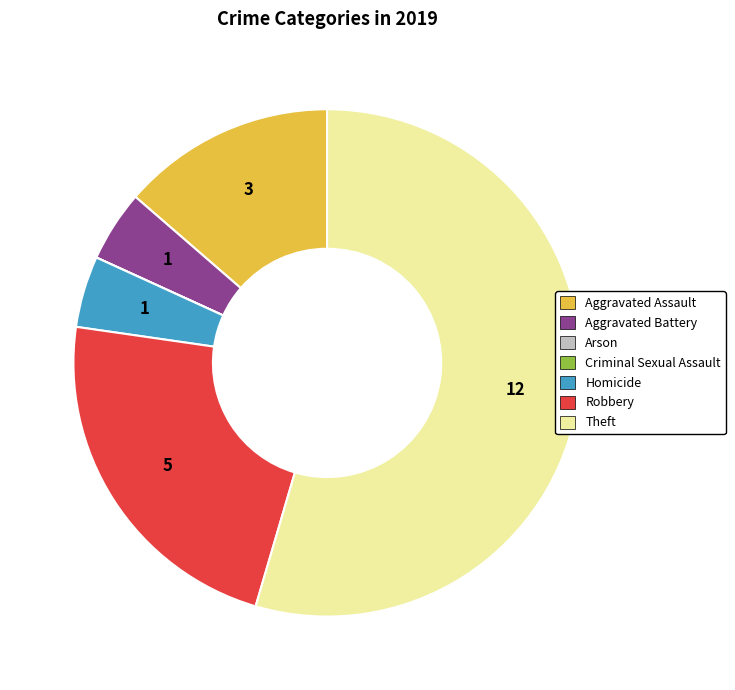

What is the largest slice in the pie chart?

Theft